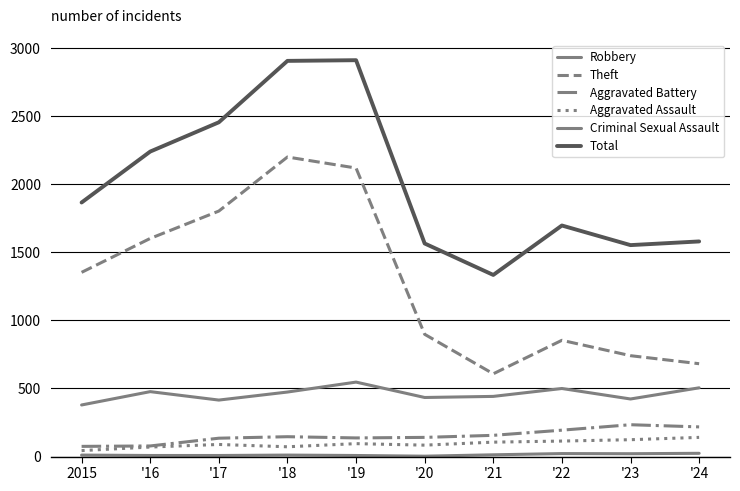

What is the total value across all series at '21?

2659